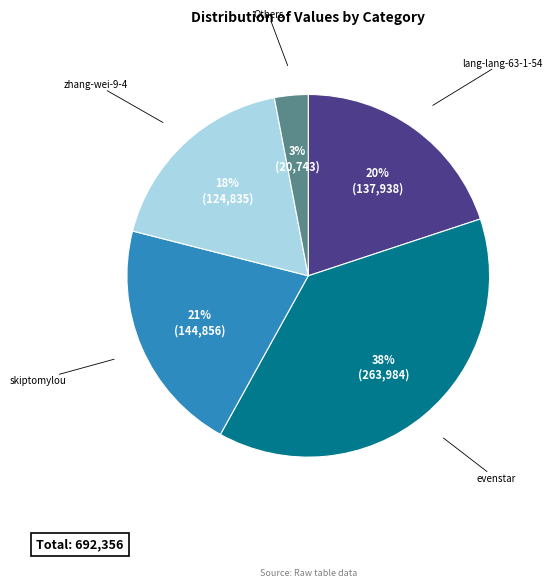

Rank the categories by value from lowest to highest.

Others, zhang-wei-9-4, lang-lang-63-1-54, skiptomylou, evenstar